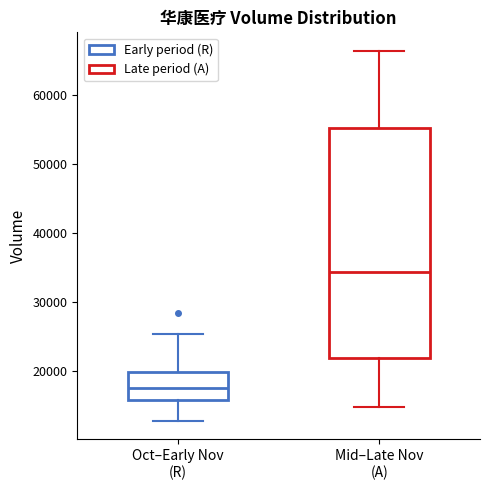

Reading left to right, read every box against the y-axis: the position of its median line, the range the box covers, and the ends of its whiskers. The values are not printed on the chart, so give them approximately, as read against the axis.

Oct–Early Nov (R): median 17000, box 16000 to 20000, whiskers 13000 to 25000
Mid–Late Nov (A): median 34000, box 22000 to 55000, whiskers 15000 to 66000